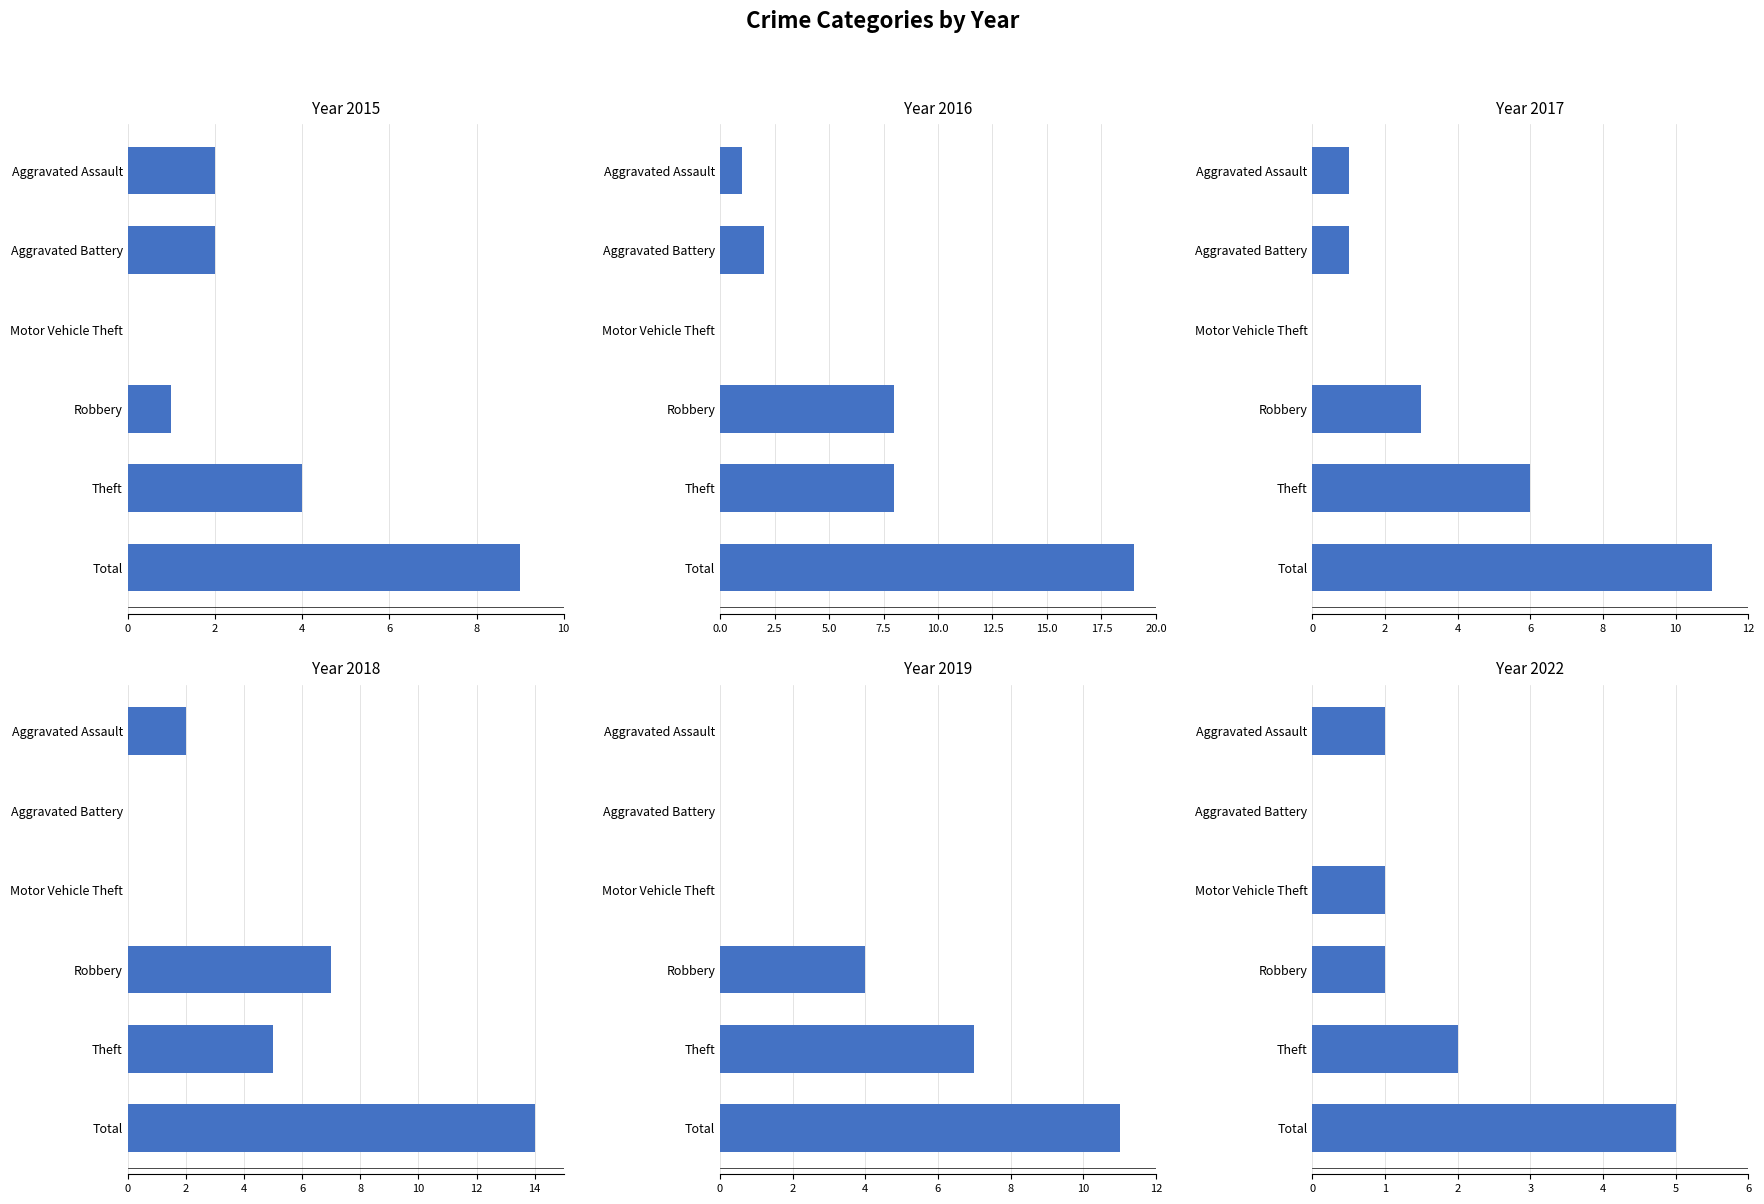

Reading left to right, what are all the values shown in this chart?

2015: Aggravated Assault=2	Aggravated Battery=2	Motor Vehicle Theft=0	Robbery=1	Theft=4	Total=9
2016: Aggravated Assault=1	Aggravated Battery=2	Motor Vehicle Theft=0	Robbery=8	Theft=8	Total=19
2017: Aggravated Assault=1	Aggravated Battery=1	Motor Vehicle Theft=0	Robbery=3	Theft=6	Total=11
2018: Aggravated Assault=2	Aggravated Battery=0	Motor Vehicle Theft=0	Robbery=7	Theft=5	Total=14
2019: Aggravated Assault=0	Aggravated Battery=0	Motor Vehicle Theft=0	Robbery=4	Theft=7	Total=11
2022: Aggravated Assault=1	Aggravated Battery=0	Motor Vehicle Theft=1	Robbery=1	Theft=2	Total=5